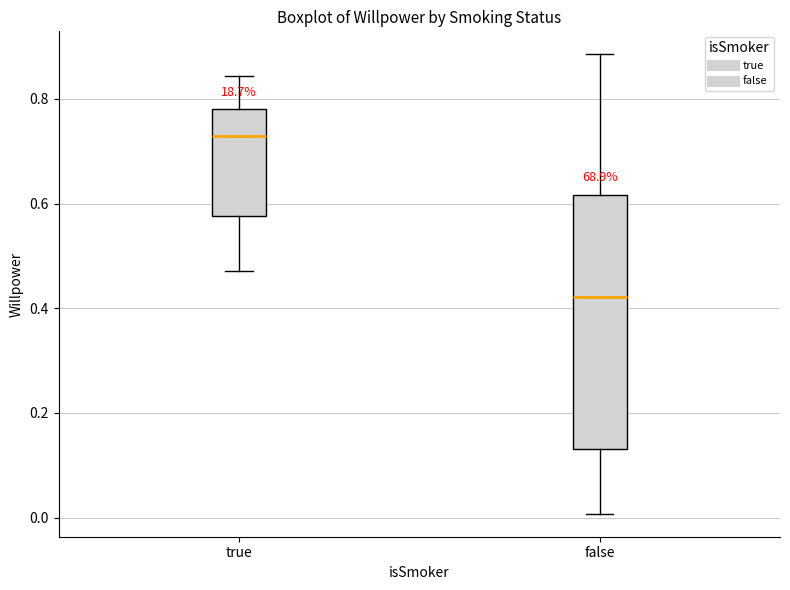

Reading left to right, read every box against the y-axis: the position of its median line, the range the box covers, and the ends of its whiskers. The values are not printed on the chart, so give them approximately, as read against the axis.

true: median 0.72, box 0.58 to 0.78, whiskers 0.48 to 0.84
false: median 0.42, box 0.14 to 0.62, whiskers 0.00 to 0.88